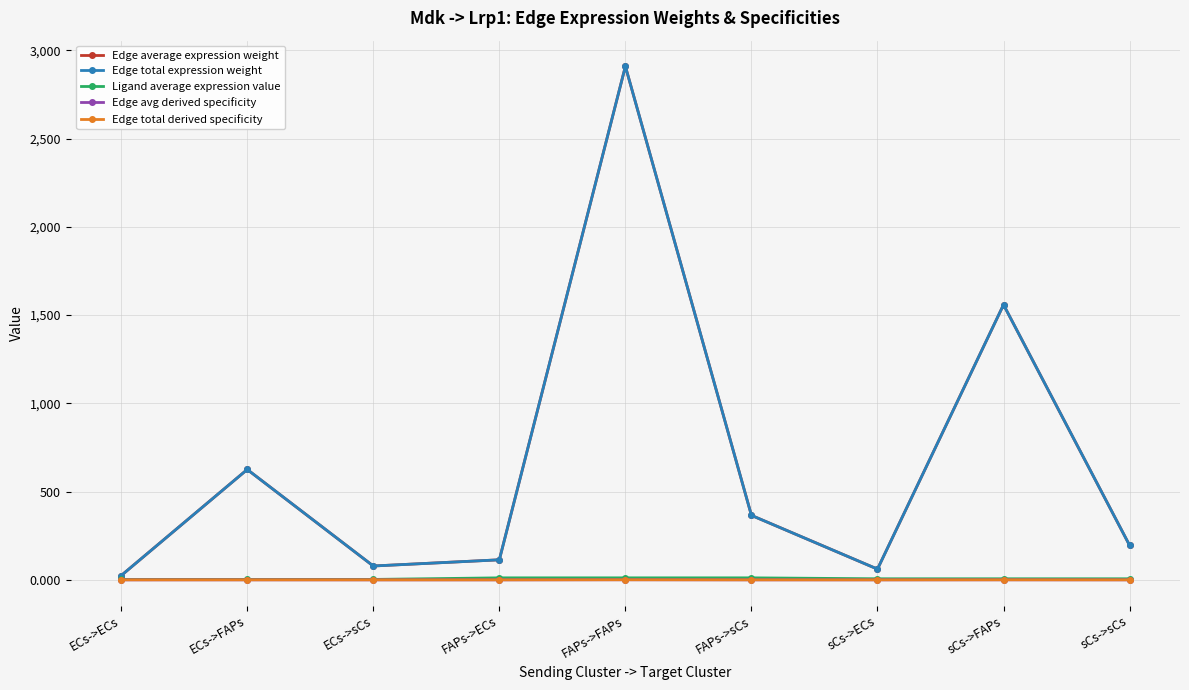

Is this an area chart (filled region under the line)?

No